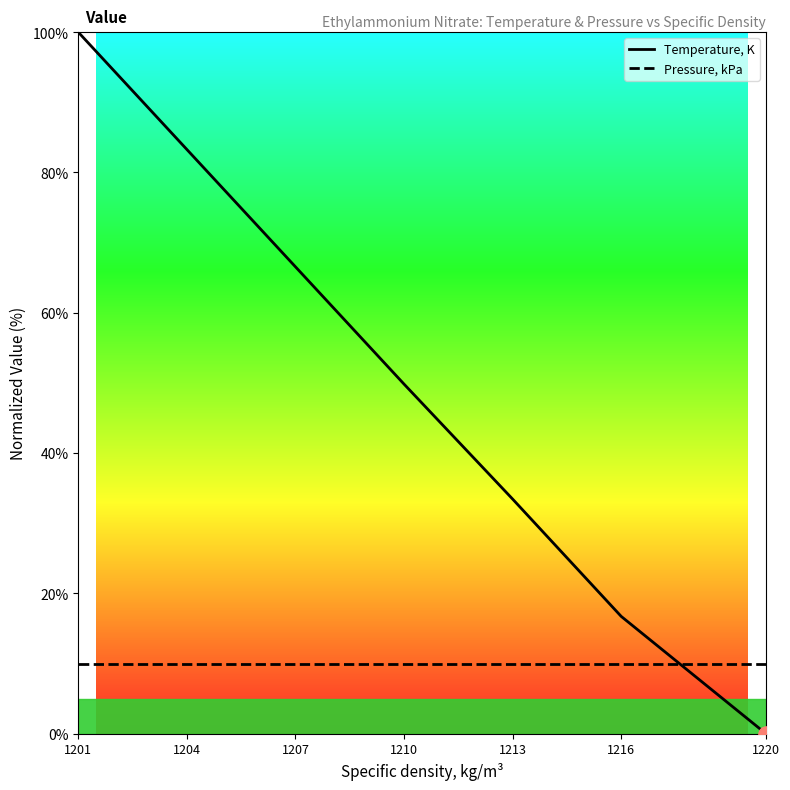

Which series has the largest total across all categories?

Temperature, K